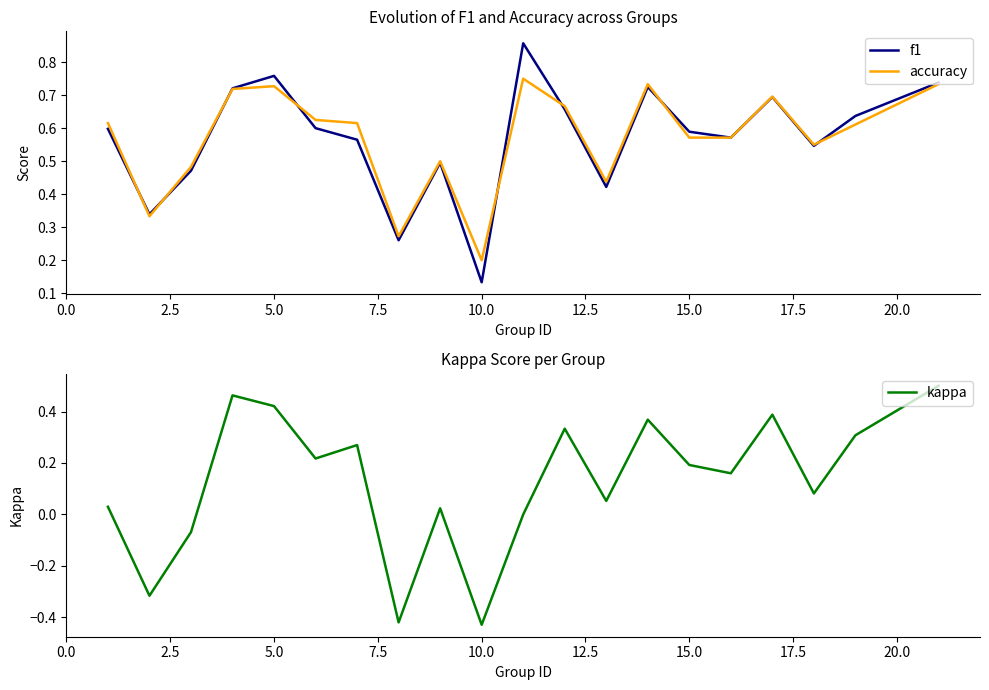

How many lines are shown in the chart?

3